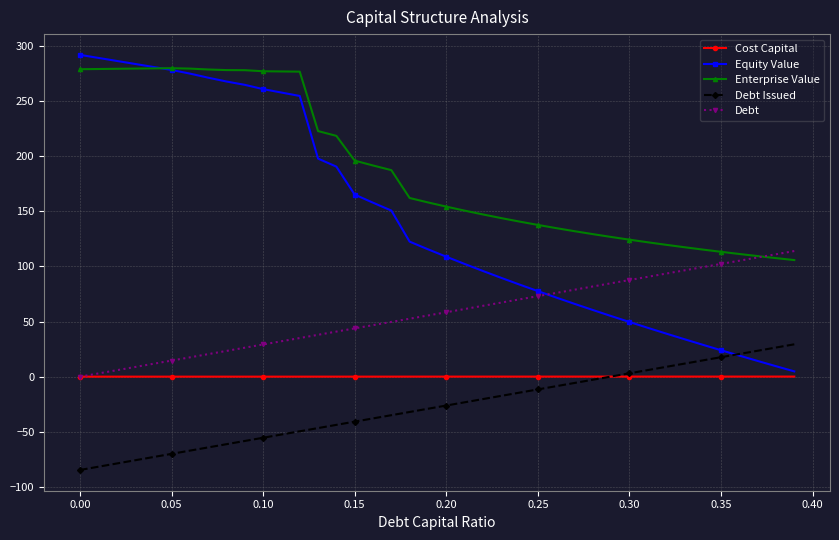

What is the minimum value shown in the chart?

-84.5